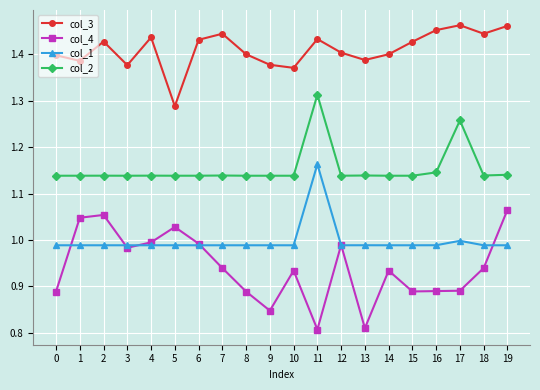

True or false: col_3 and col_2 cross at least once.

False